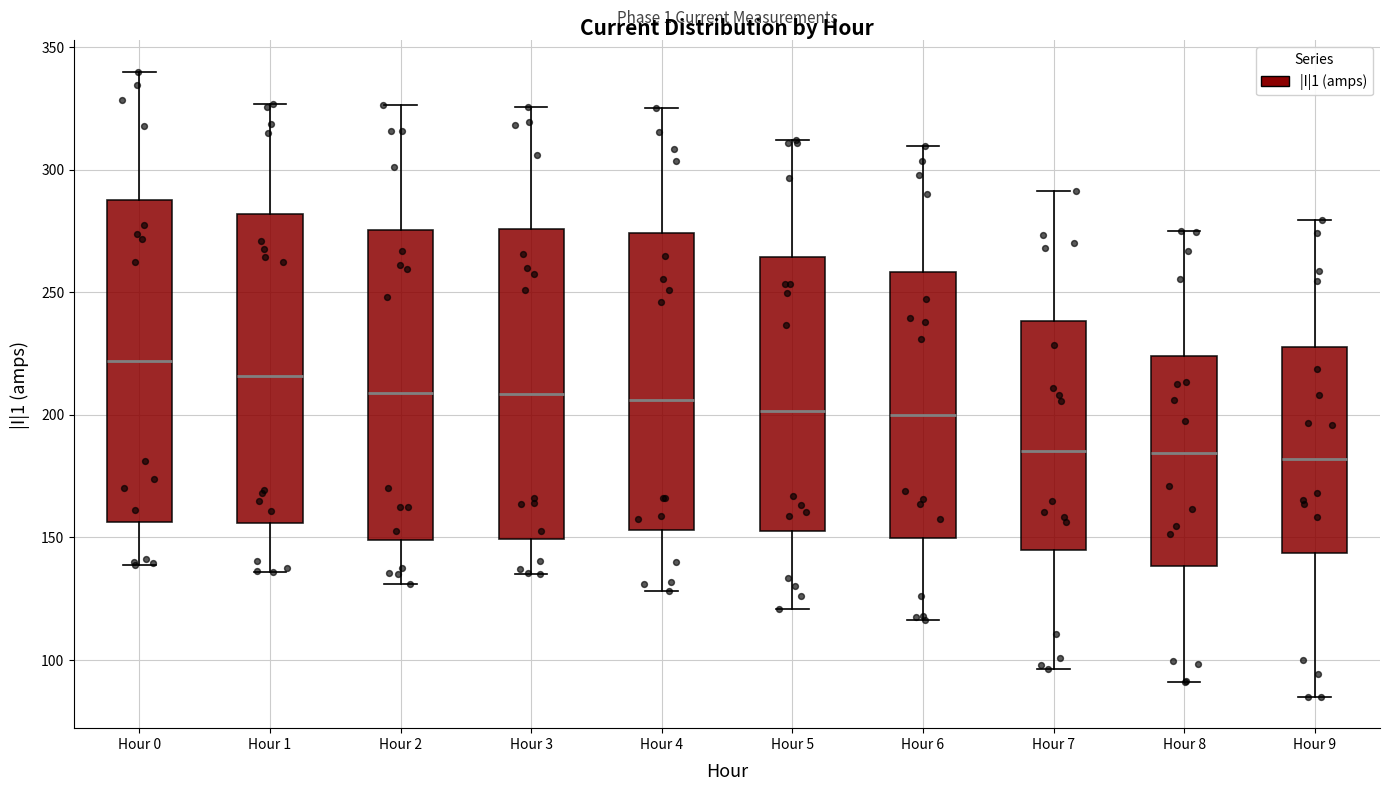

Reading left to right, read every box against the y-axis: the position of its median line, the range the box covers, and the ends of its whiskers. The values are not printed on the chart, so give them approximately, as read against the axis.

Hour 0: median 220, box 155 to 290, whiskers 140 to 340
Hour 1: median 215, box 155 to 280, whiskers 135 to 325
Hour 2: median 210, box 150 to 275, whiskers 130 to 325
Hour 3: median 210, box 150 to 275, whiskers 135 to 325
Hour 4: median 205, box 155 to 275, whiskers 130 to 325
Hour 5: median 200, box 150 to 265, whiskers 120 to 310
Hour 6: median 200, box 150 to 260, whiskers 115 to 310
Hour 7: median 185, box 145 to 240, whiskers 95 to 290
Hour 8: median 185, box 140 to 225, whiskers 90 to 275
Hour 9: median 180, box 145 to 225, whiskers 85 to 280